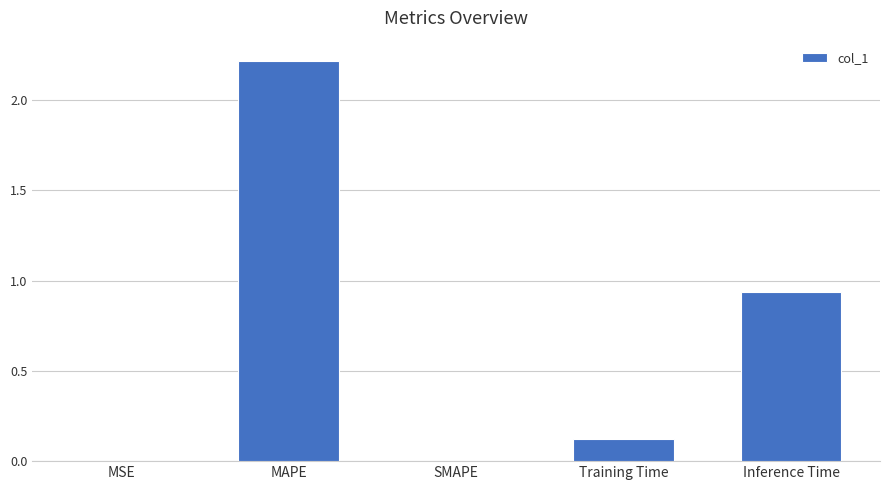

What is the sum of all values?

3.3